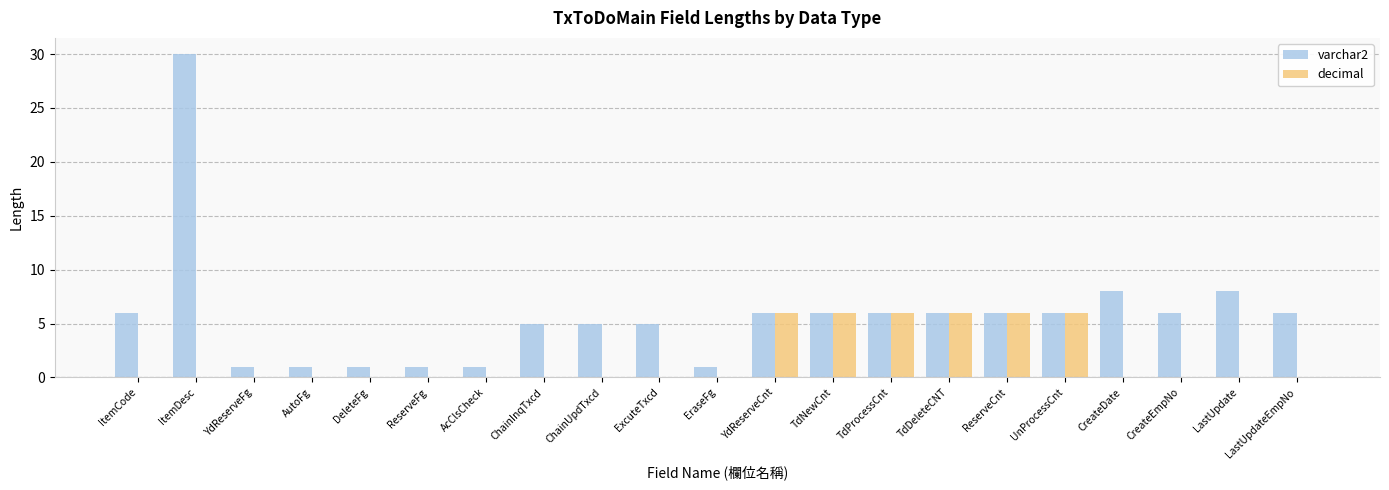

Which series has the widest spread of values?

varchar2